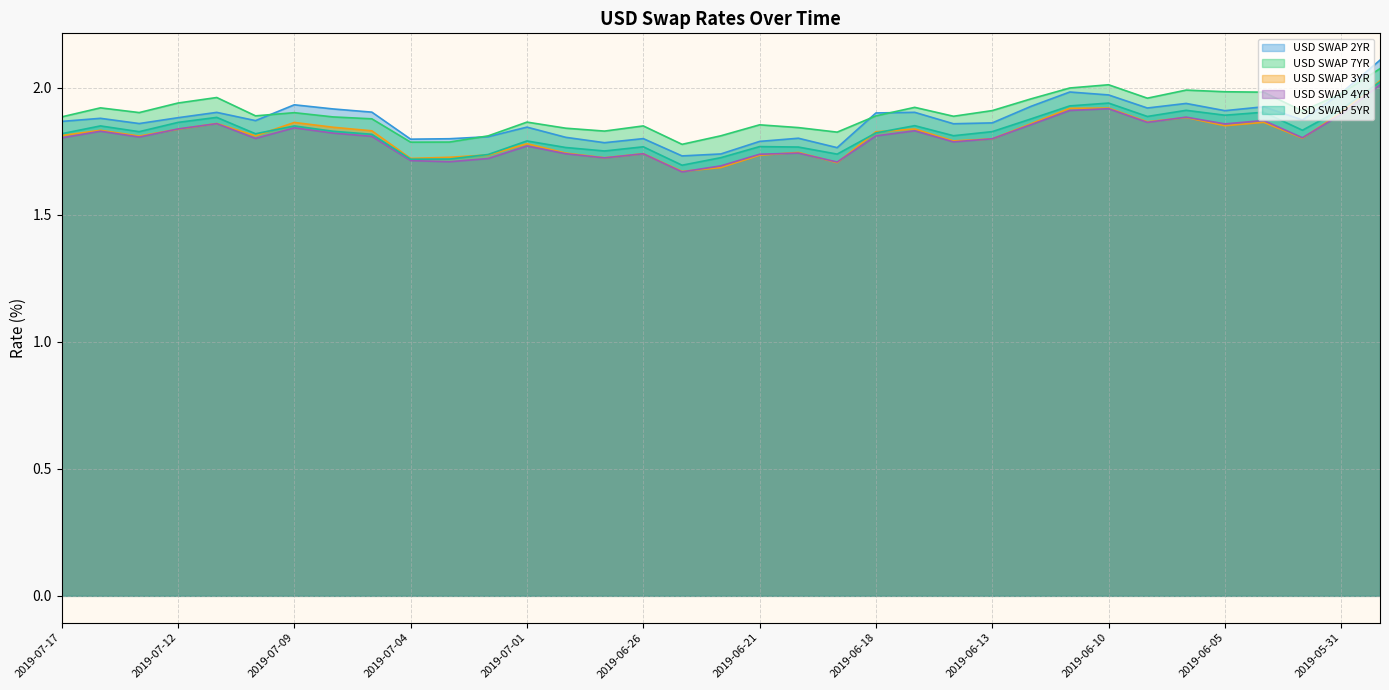

What is the average value of the USD SWAP 5YR series?

1.8